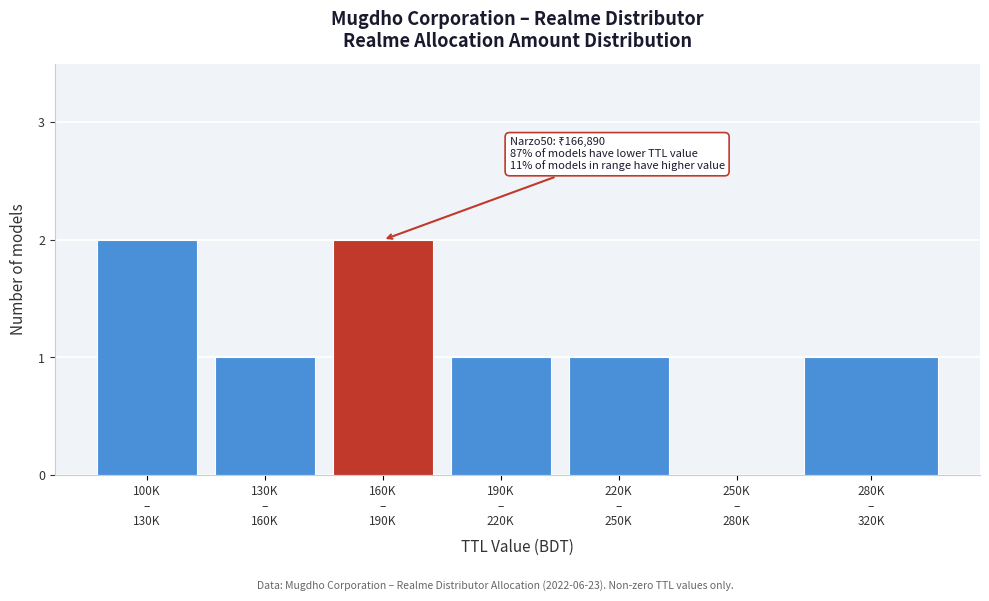

What is the sum of all values?

8